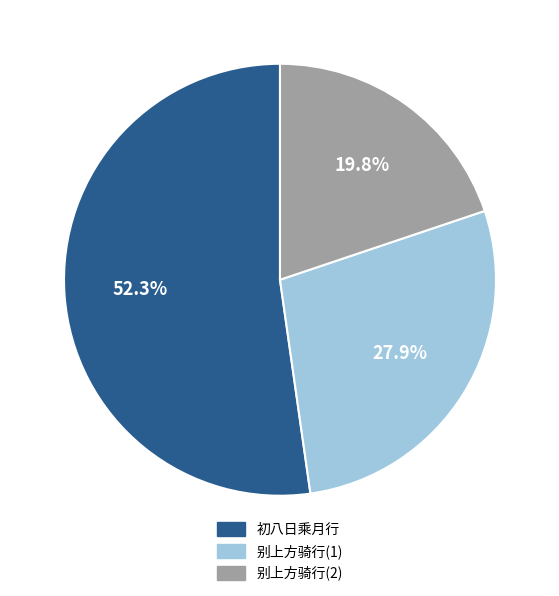

What is the majority slice?

初八日乘月行